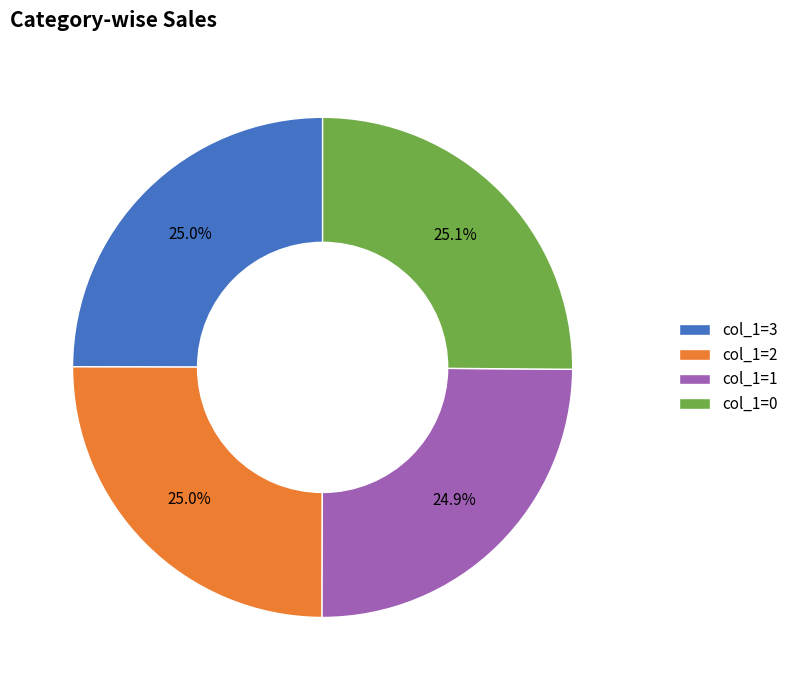

Does col_1=1 represent more than half of the total?

No